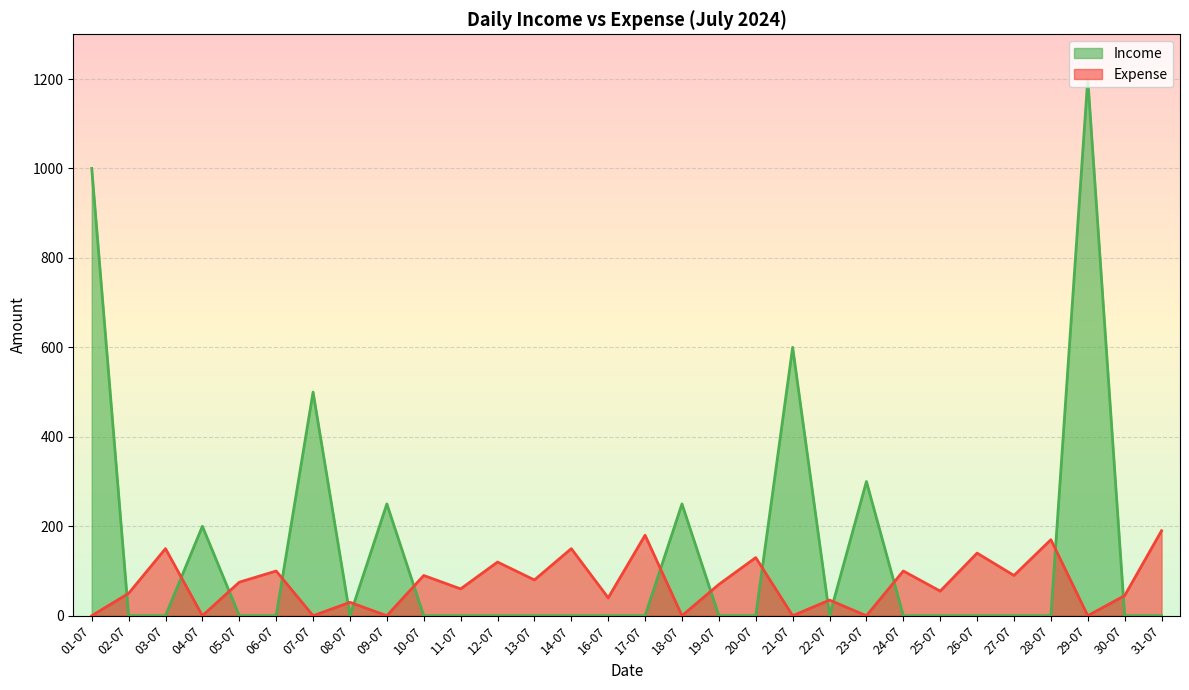

How many intersections are there between Income and Expense?

15